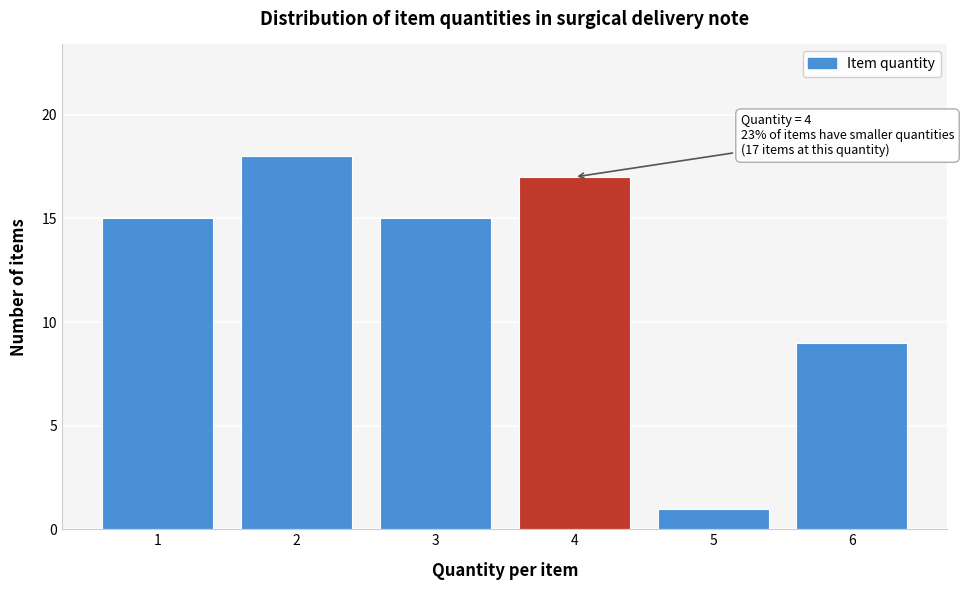

Reading right to left, extract all data points from this chart.

6=9	5=1	4=17	3=15	2=18	1=15